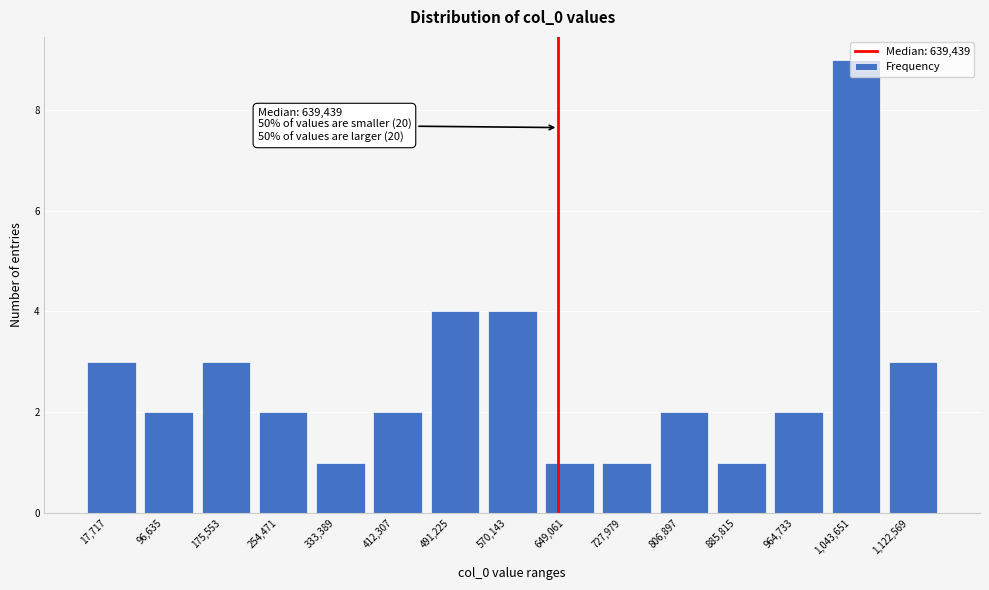

What position from the right is 17,717?

15